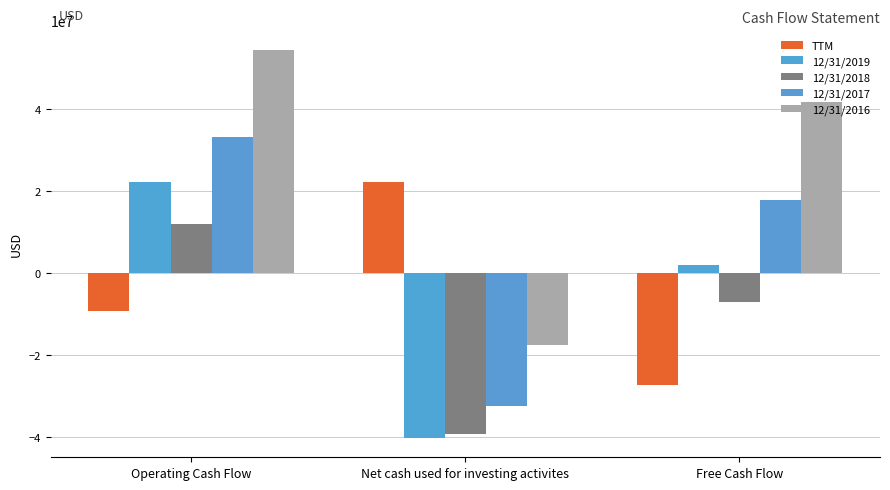

What is the spread (max minus min) of values at Net cash used for investing activites?

62378628